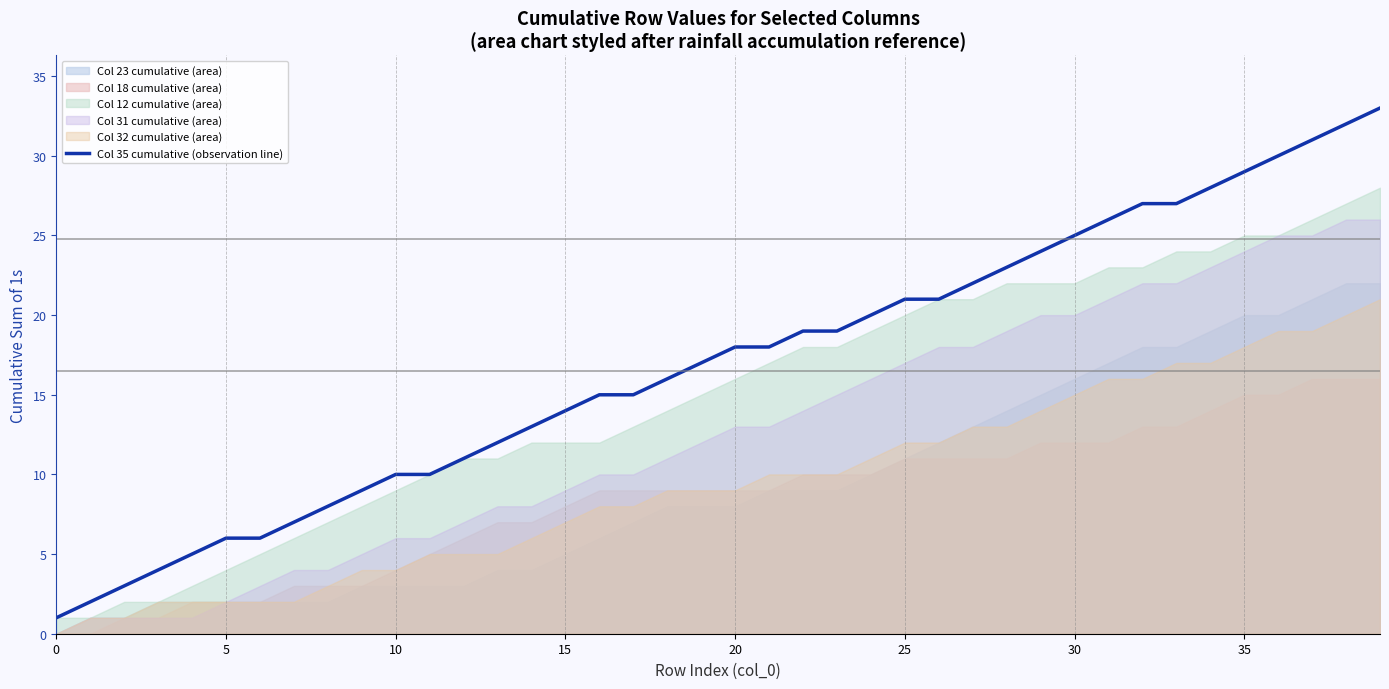

Does the chart display data point markers on the line(s)?

No